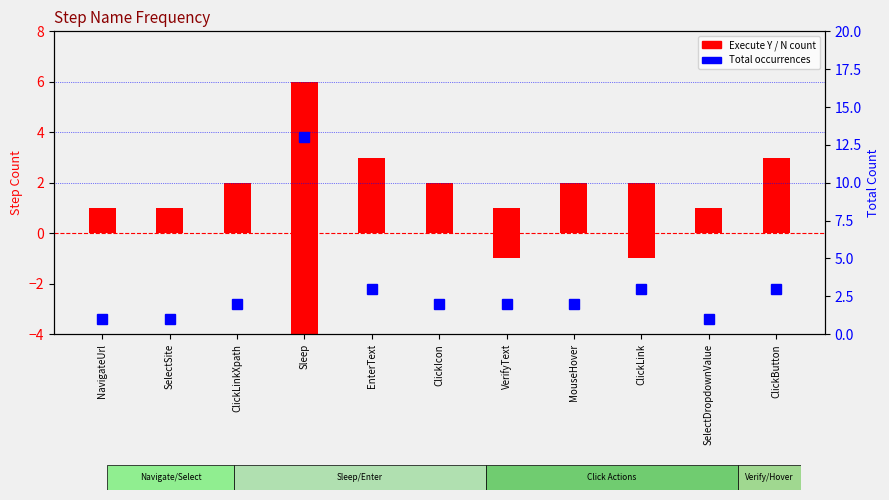

How many categories are shown in the chart?

11